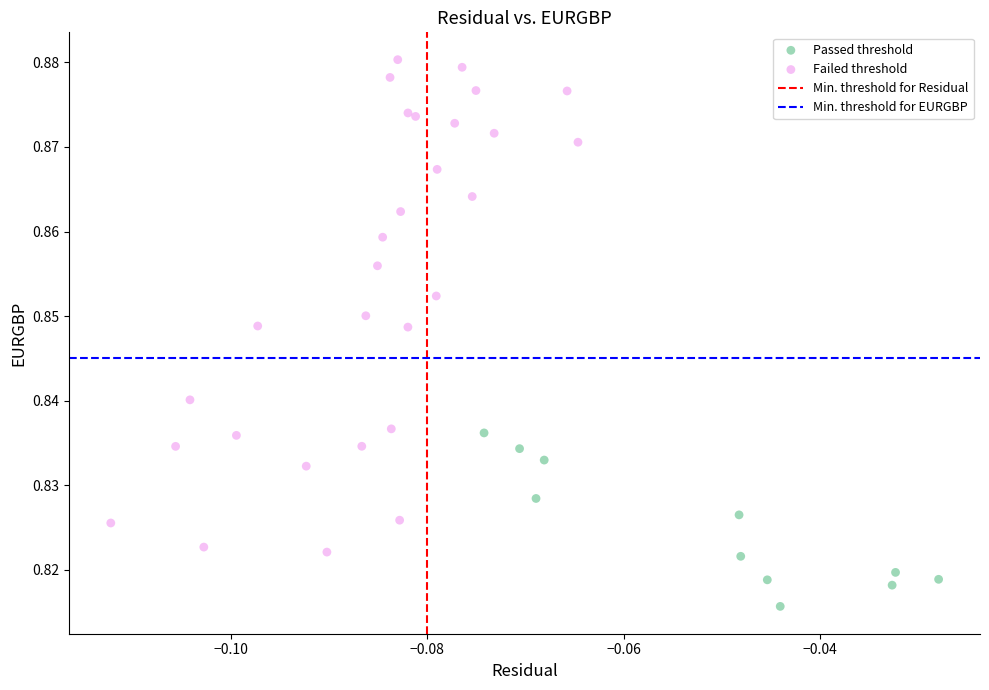

Which series contains the highest Y value?

Failed threshold